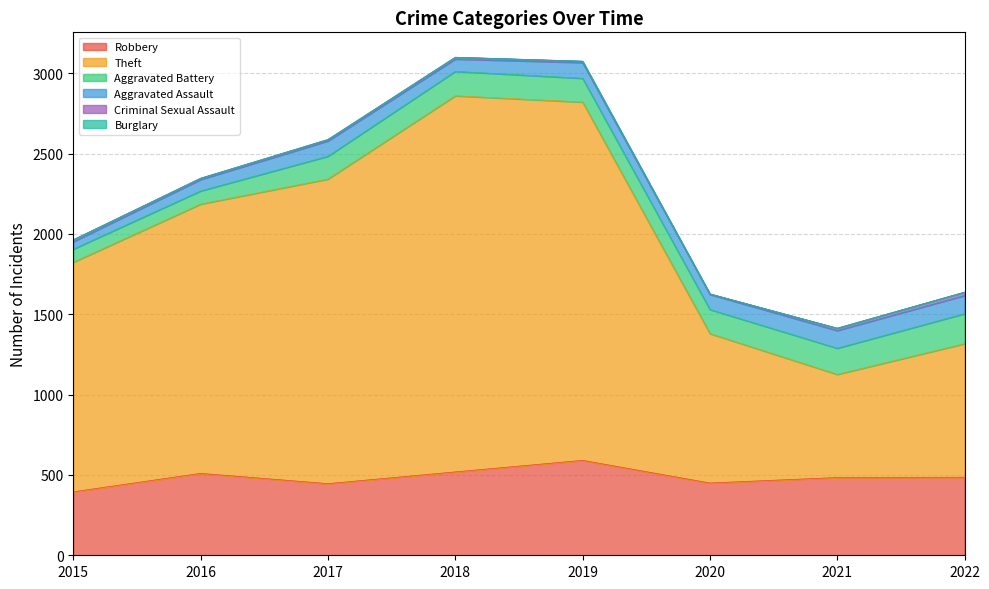

Reading left to right, list all the values displayed in this chart.

Robbery: 2015=395	2016=510	2017=446	2018=519	2019=591	2020=450	2021=484	2022=486
Theft: 2015=1429	2016=1676	2017=1896	2018=2341	2019=2230	2020=930	2021=642	2022=831
Aggravated Battery: 2015=82	2016=82	2017=142	2018=152	2019=148	2020=150	2021=163	2022=187
Aggravated Assault: 2015=46	2016=71	2017=95	2018=77	2019=98	2020=94	2021=110	2022=113
Criminal Sexual Assault: 2015=12	2016=8	2017=8	2018=11	2019=8	2020=3	2021=14	2022=21
Burglary: 2015=0	2016=0	2017=2	2018=0	2019=1	2020=0	2021=1	2022=0